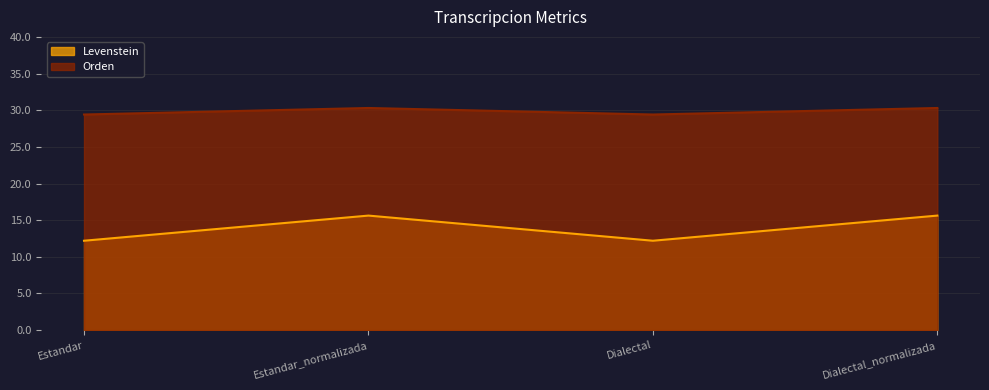

True or false: Orden and Levenstein intersect in this chart.

False